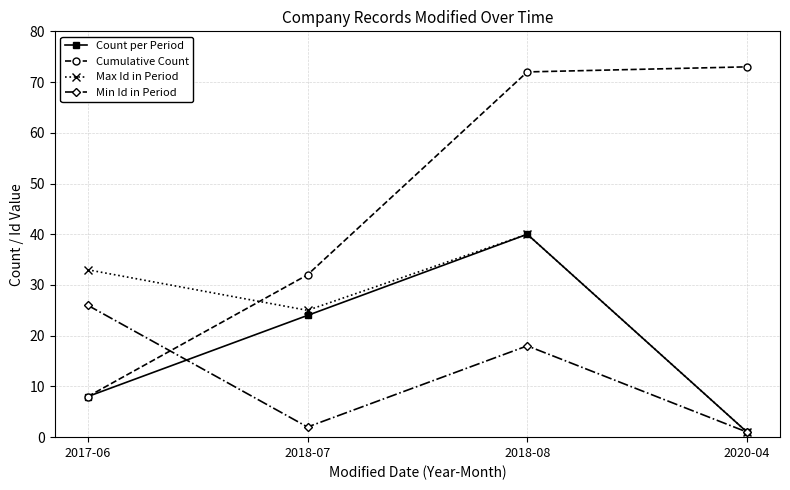

What is the sum of all Count per Period values?

73